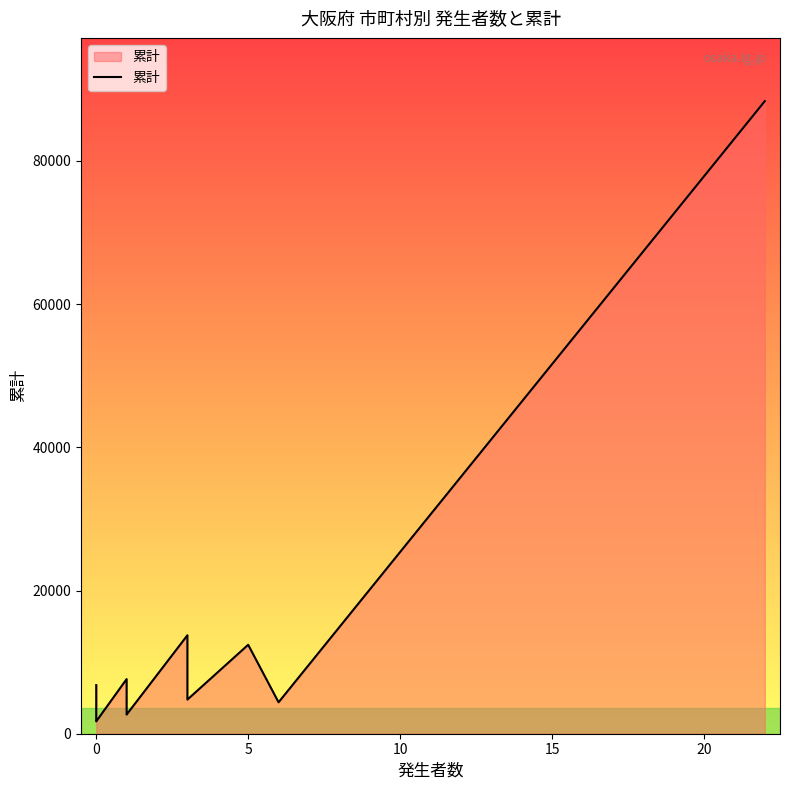

Reading left to right, extract all data points from this chart.

6790	5431	3229	2966	2381	2185	1845	1800	1718	7629	6389	4862	3386	2864	2672	13748	4766	12420	4391	88343